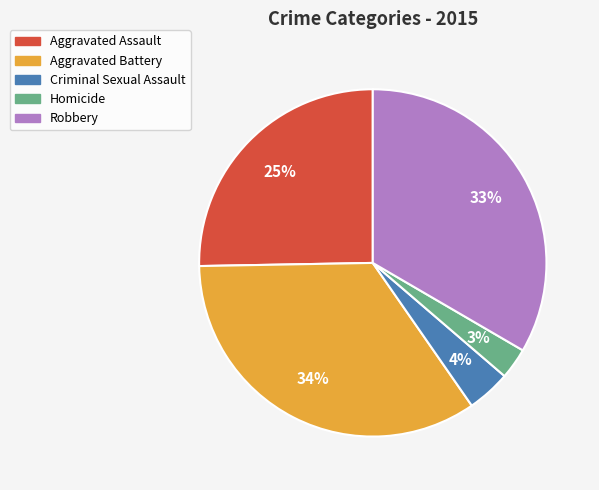

Which slice is the largest?

Aggravated Battery